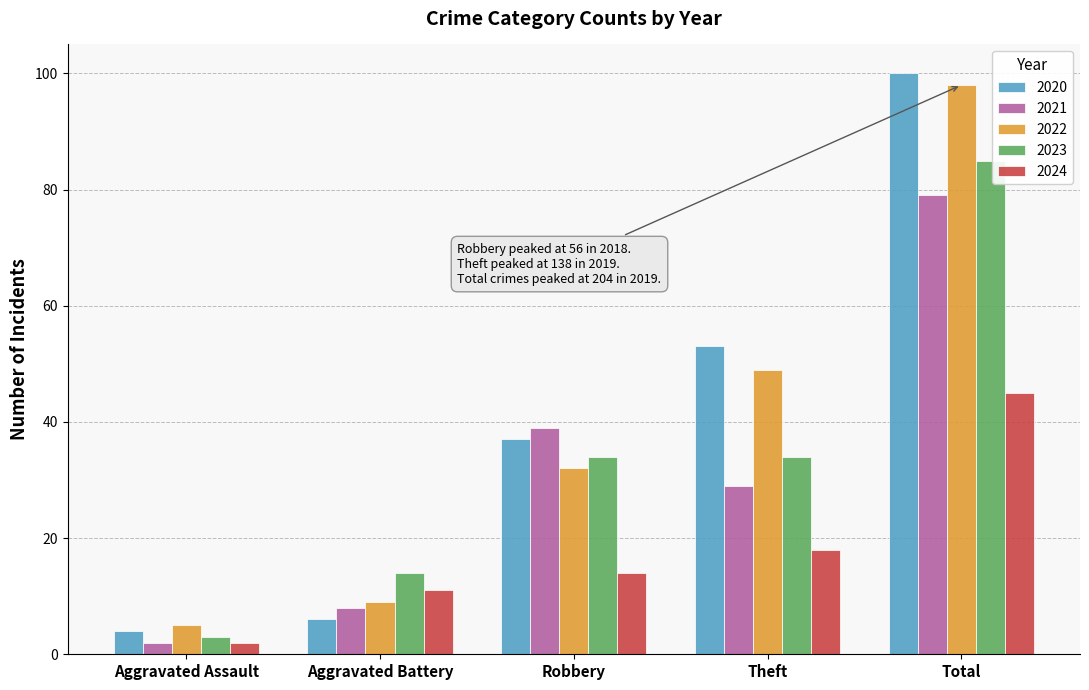

At how many categories does at least one series exceed 68?

1